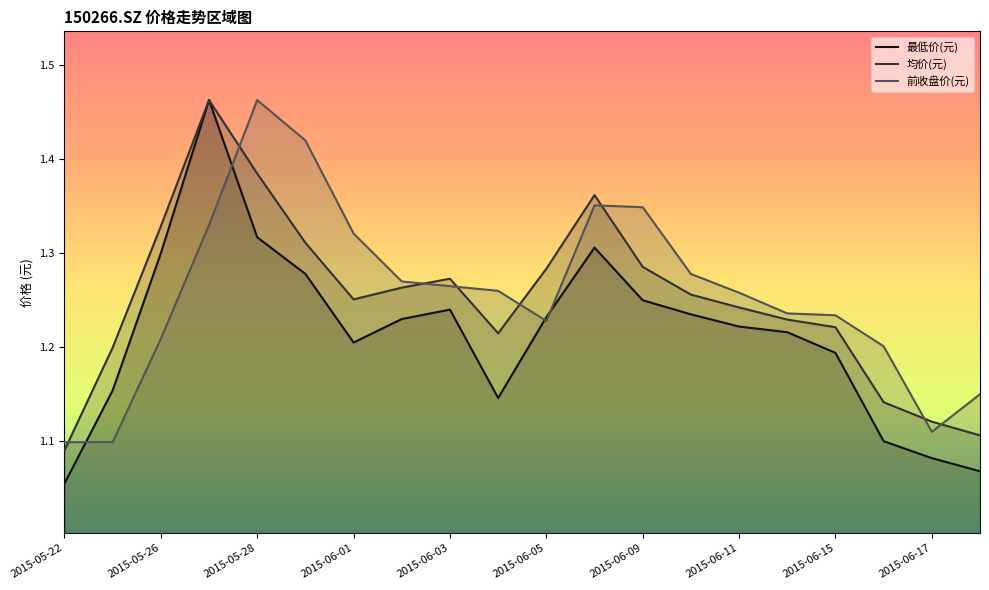

How many lines are shown in the chart?

3